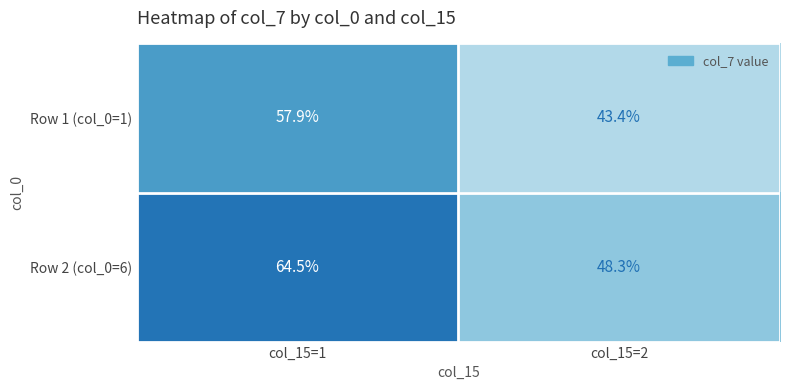

Reading left to right, extract all data points from this chart.

Row 1 (col_0=1): 57.9	43.4
Row 2 (col_0=6): 64.5	48.3